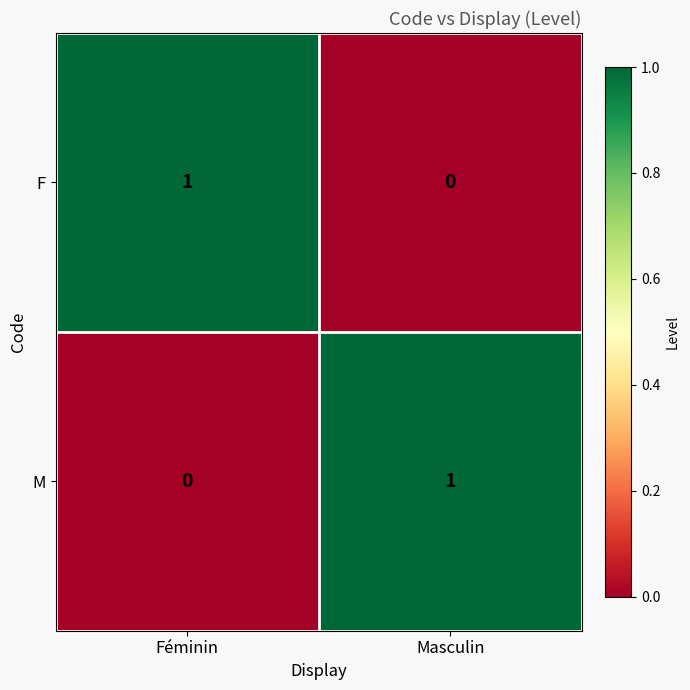

Is the value of M at Féminin greater than the value of F at Féminin?

No